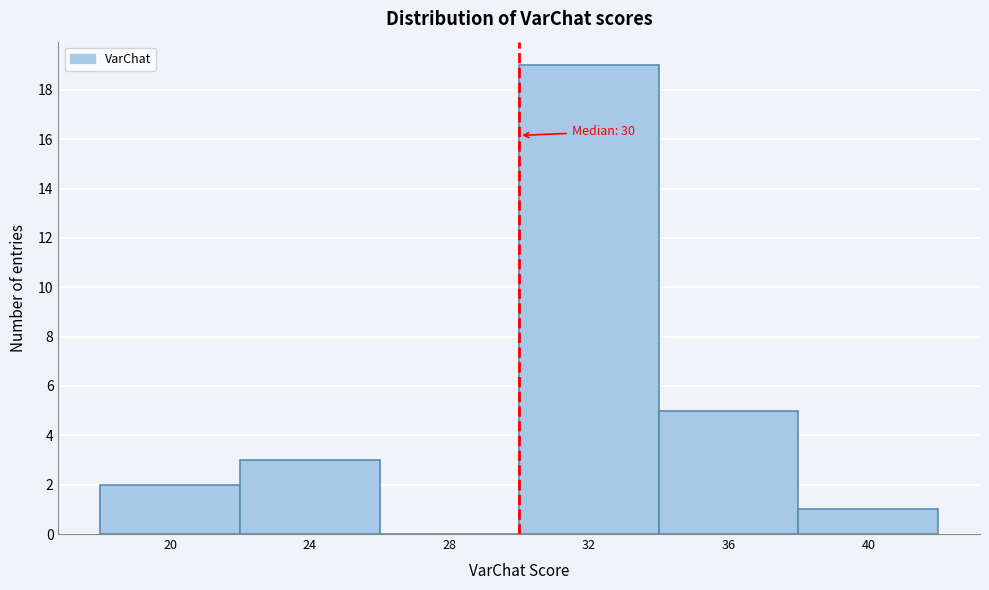

Over which range of the x-axis is the bar tallest?

30 to 34